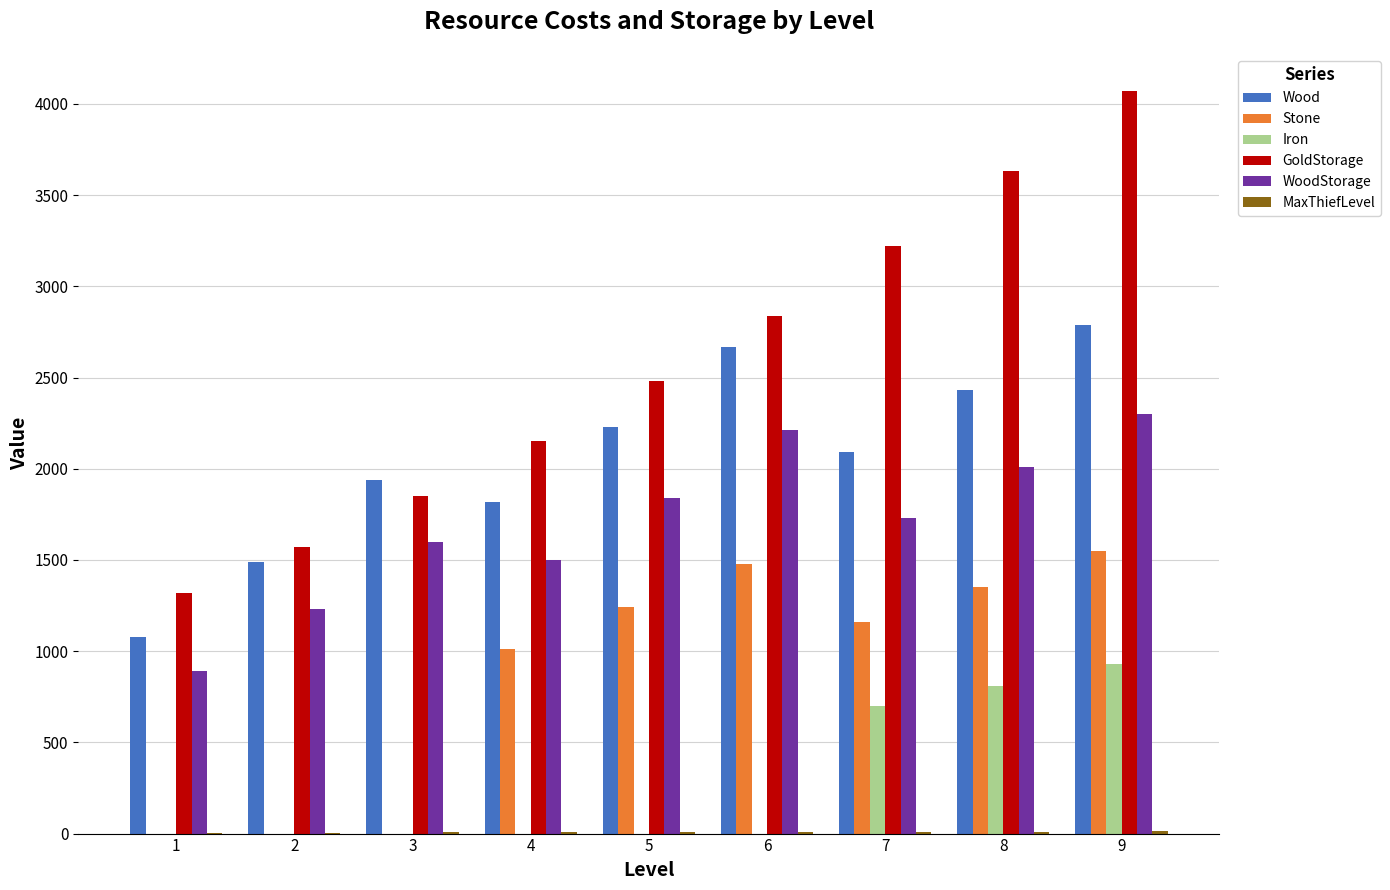

Which series changed the most between 6 and 9?

GoldStorage